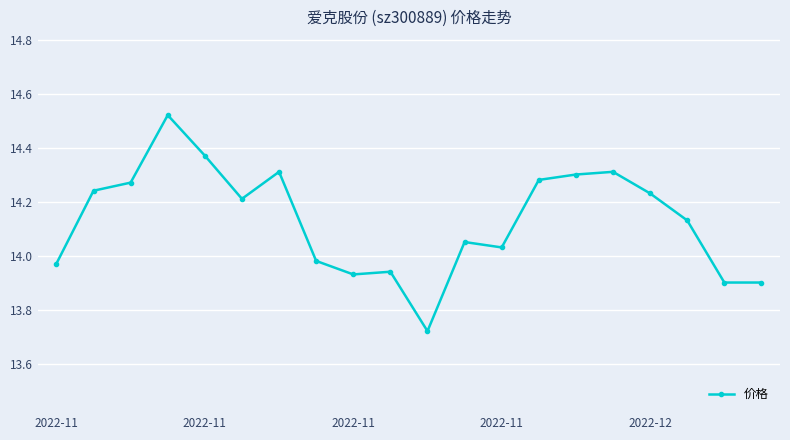

True or false: the data has more than 0 interior local peaks.

True